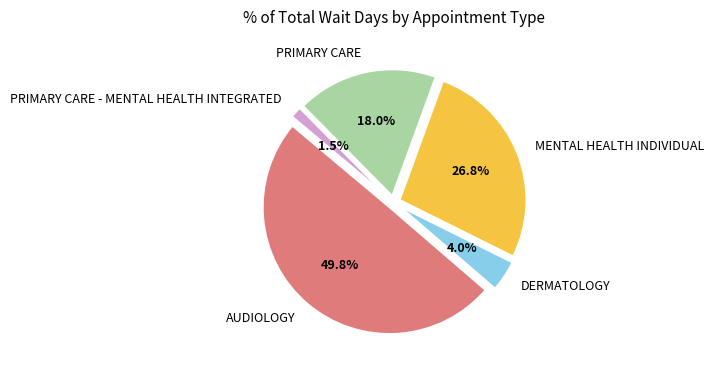

Rank the categories by value from highest to lowest.

AUDIOLOGY, MENTAL HEALTH INDIVIDUAL, PRIMARY CARE, DERMATOLOGY, PRIMARY CARE - MENTAL HEALTH INTEGRATED